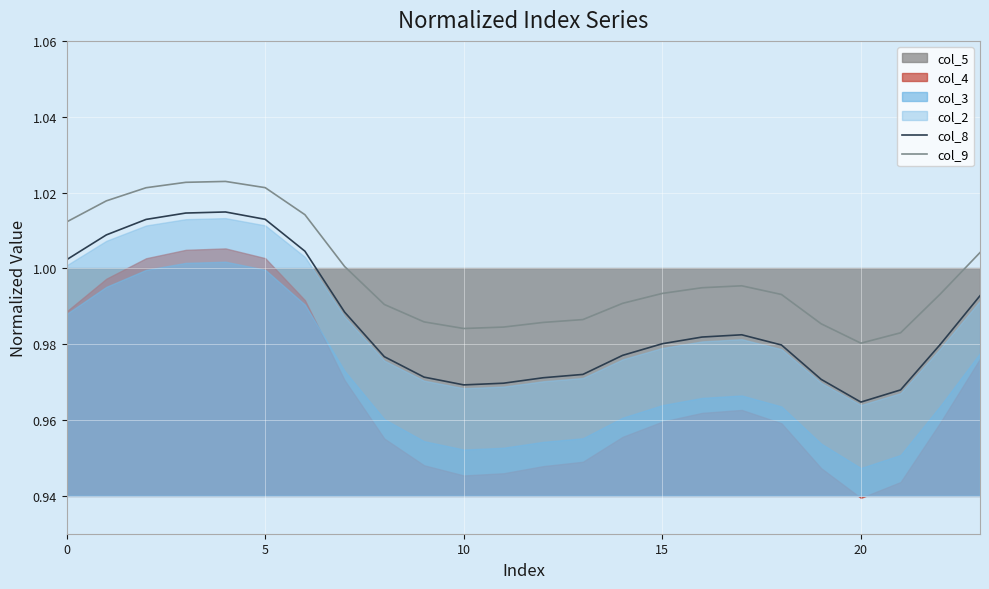

True or false: col_8 and col_9 cross at least once.

False